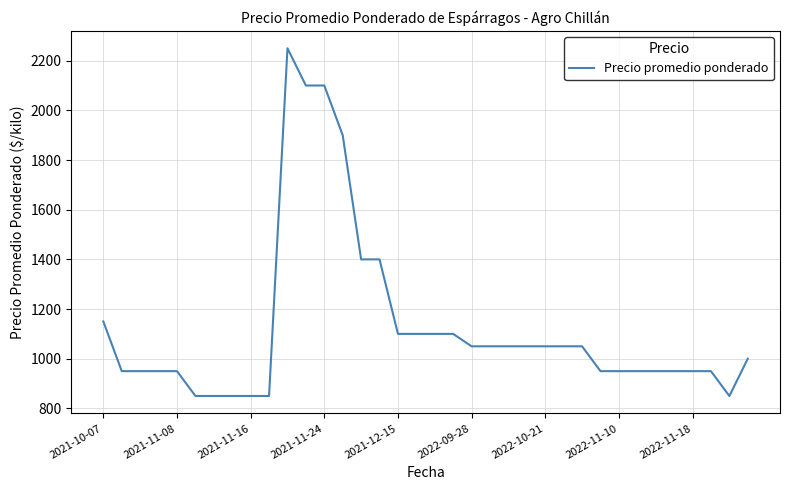

What is the difference between the maximum and minimum values?

1400